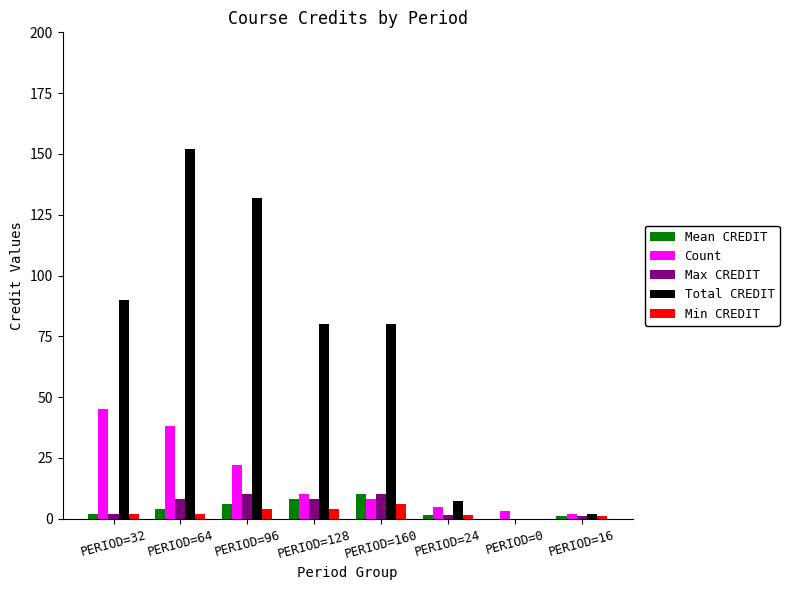

The Count series shows 45.0 at PERIOD=32. True or false?

True